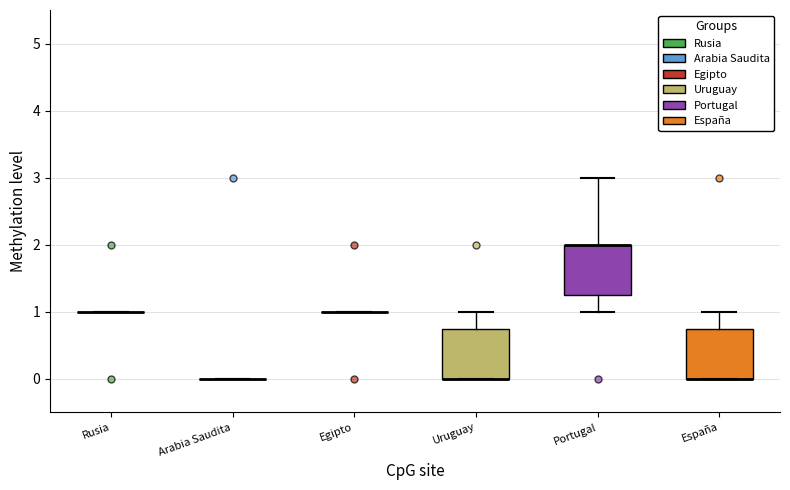

Where is the lower edge of the box for España on the y-axis? The values are not printed on the chart, so give them approximately, as read against the axis.

0.0